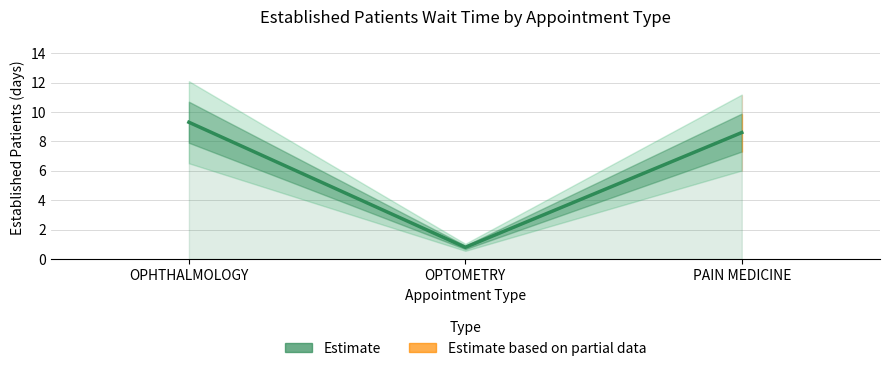

Reading left to right, transcribe all the data shown in this chart.

9.3	0.8	8.6